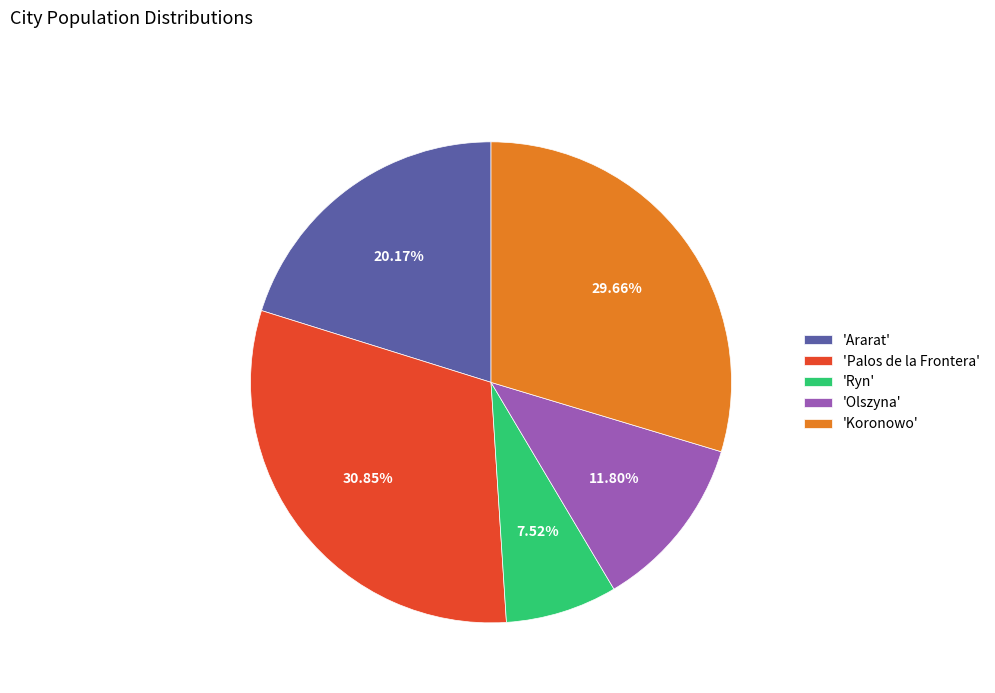

What is the largest slice in the pie chart?

'Palos de la Frontera'